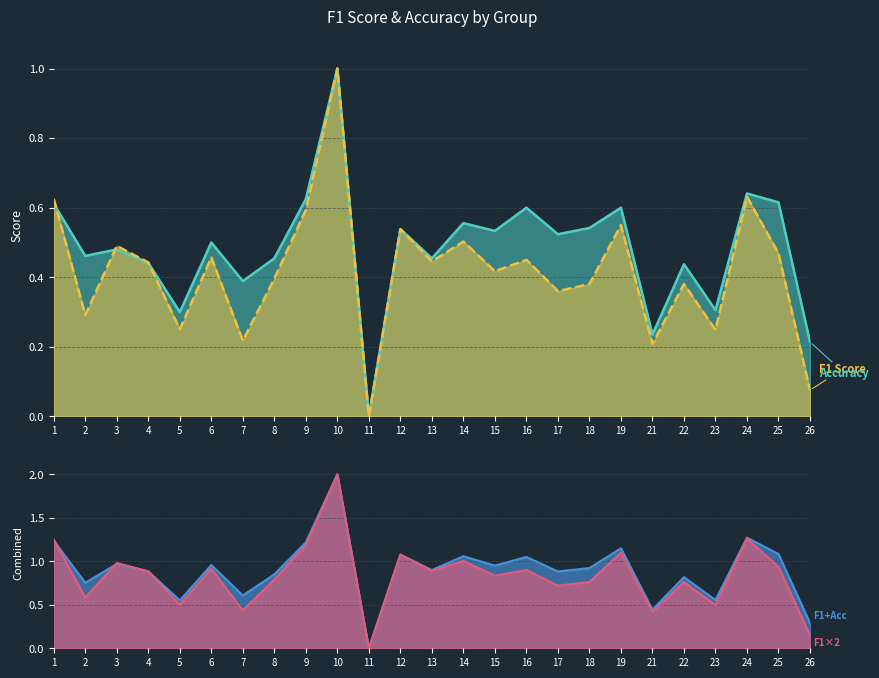

What is the difference between the highest and lowest values at 8?

0.1